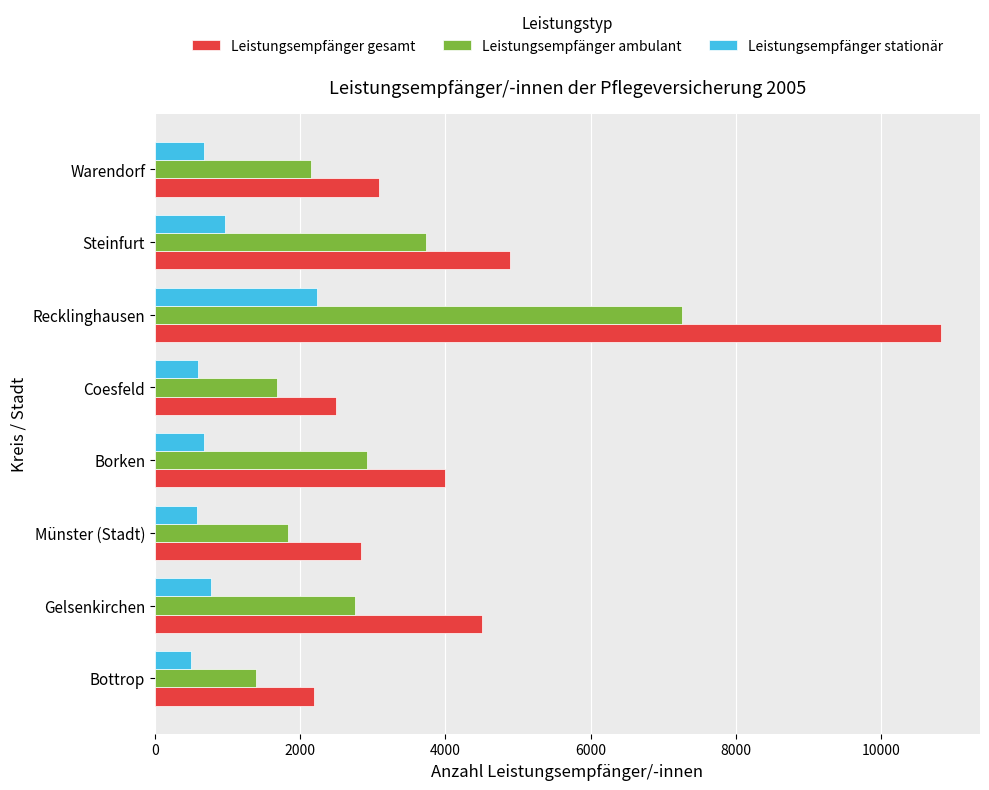

Count the number of data series in this chart.

3